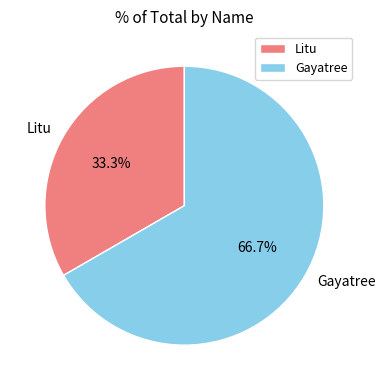

Count the number of slices in the pie.

2